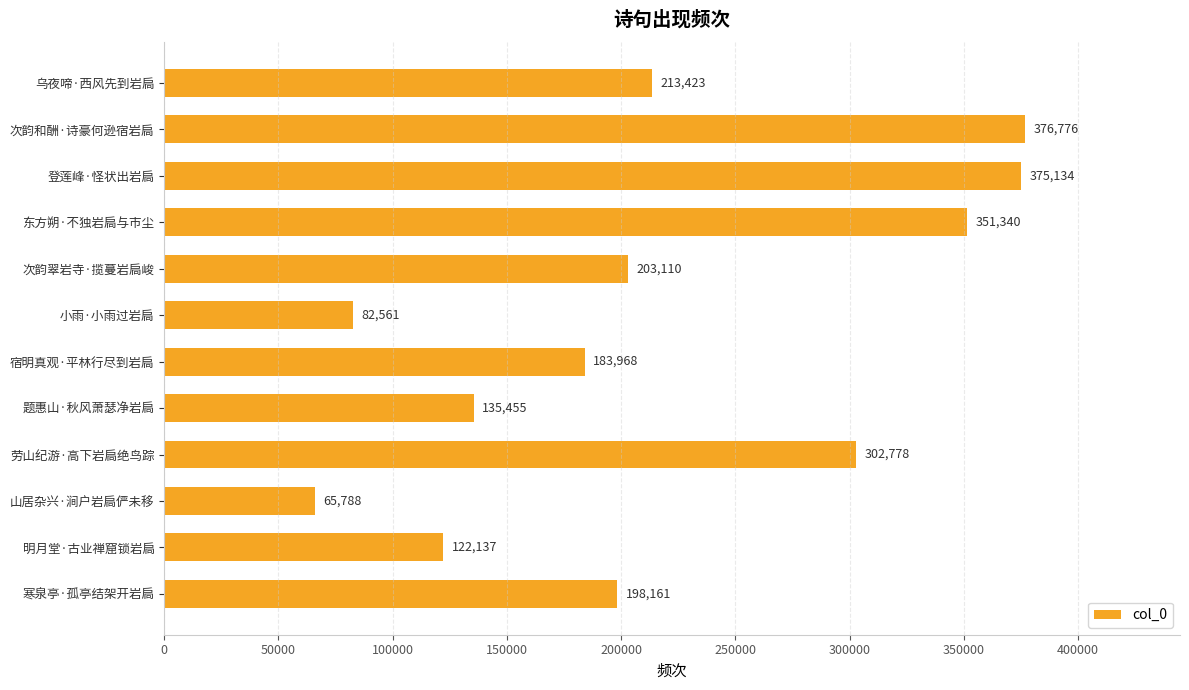

List the labels in order of value, largest first.

次韵和酬·诗豪何逊宿岩扃, 登莲峰·怪状出岩扃, 东方朔·不独岩扃与市尘, 劳山纪游·高下岩扃绝鸟踪, 乌夜啼·西风先到岩扃, 次韵翠岩寺·揽蔓岩扃峻, 寒泉亭·孤亭结架开岩扃, 宿明真观·平林行尽到岩扃, 题惠山·秋风萧瑟净岩扃, 明月堂·古业禅窟锁岩扃, 小雨·小雨过岩扃, 山居杂兴·涧户岩扃俨未移